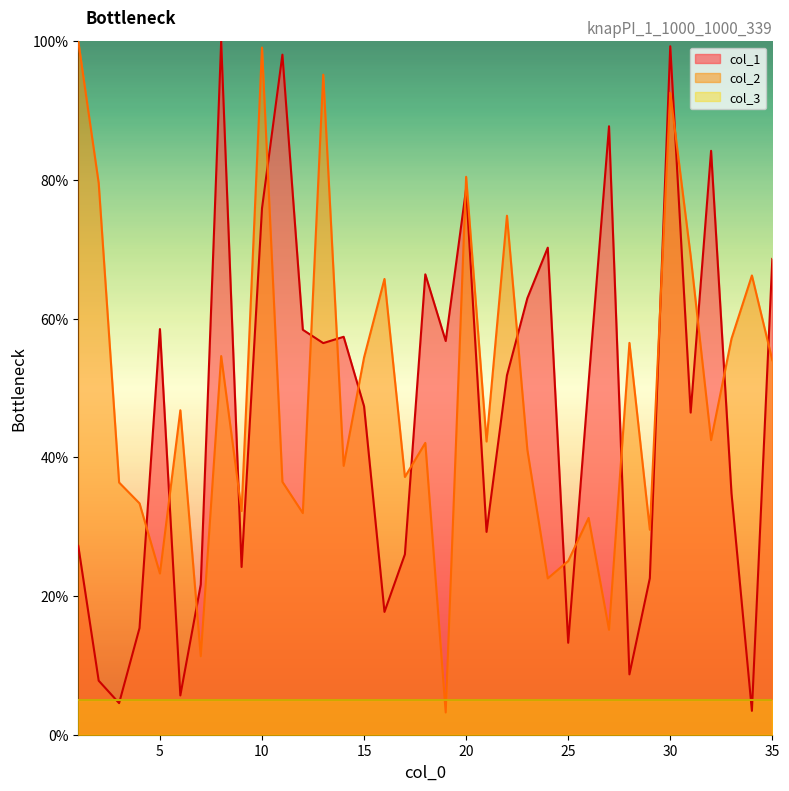

How many values in the col_1 series exceed 50?

18